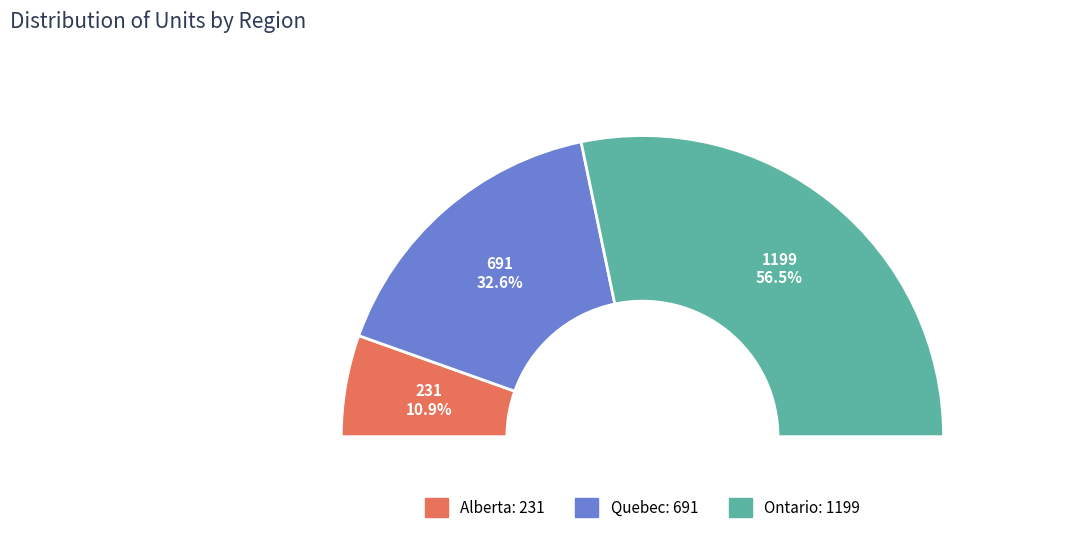

Is it true that Quebec is 40% of the pie?

False